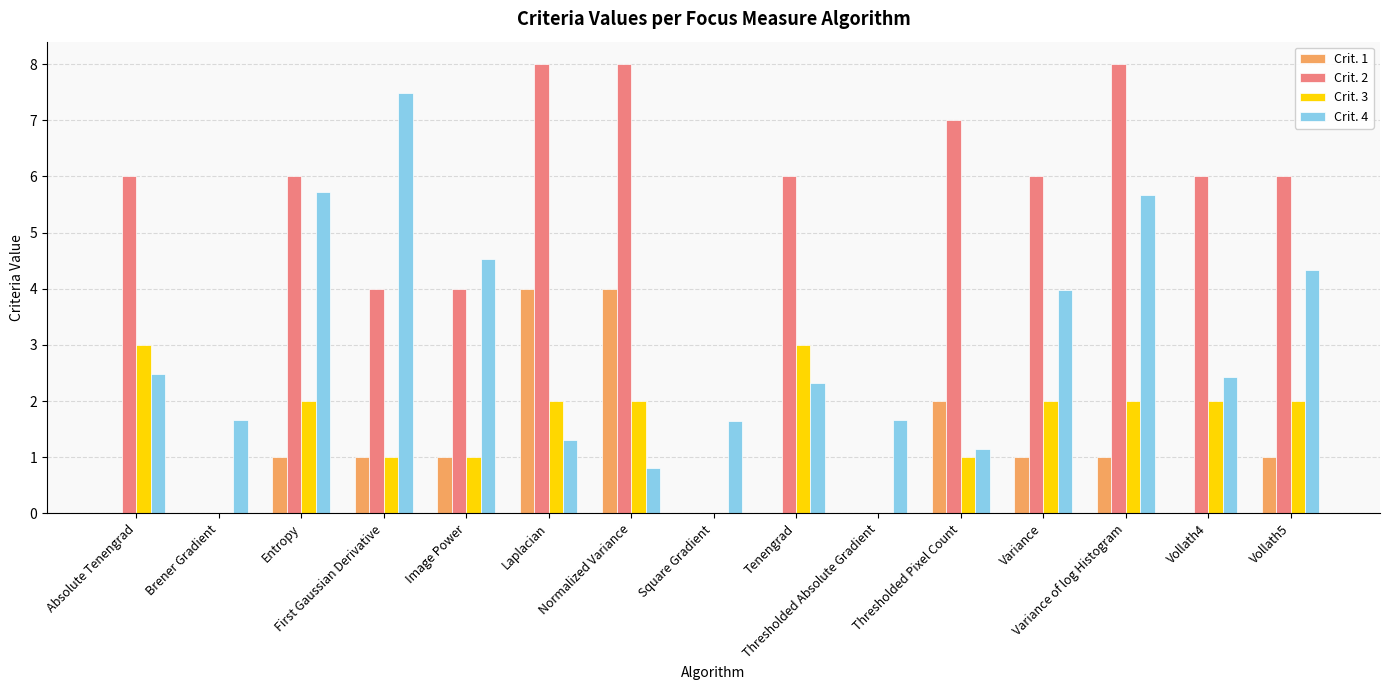

What are all the series names shown in the legend?

Crit. 1, Crit. 2, Crit. 3, Crit. 4